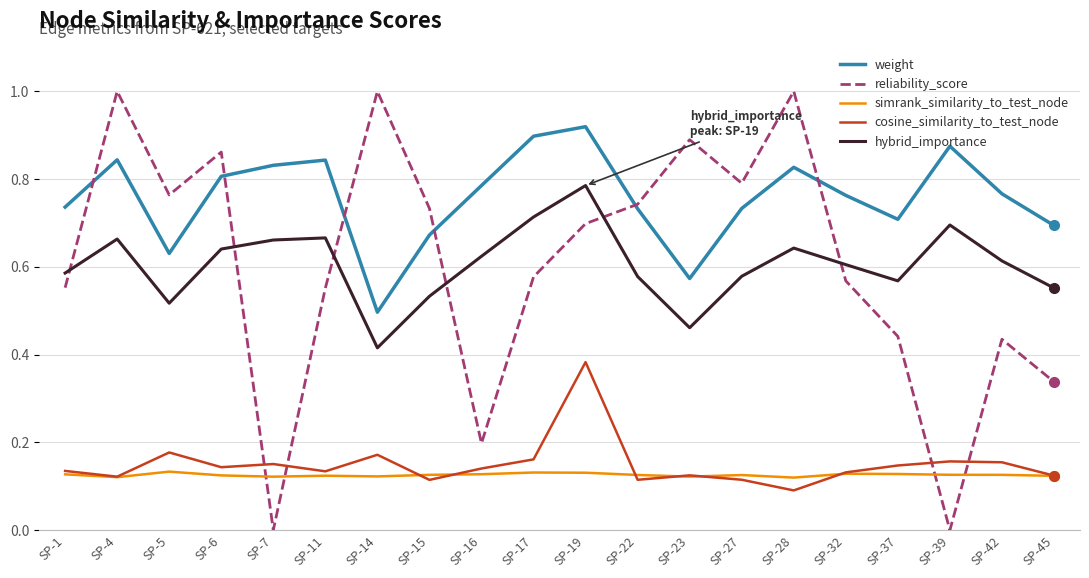

Does the chart have visible grid lines?

Yes